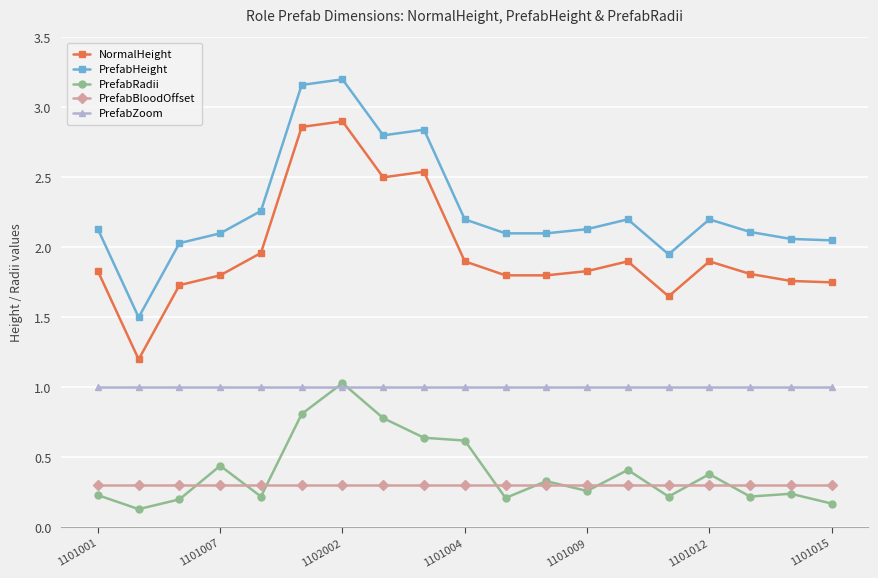

At how many categories does at least one series exceed 0?

19